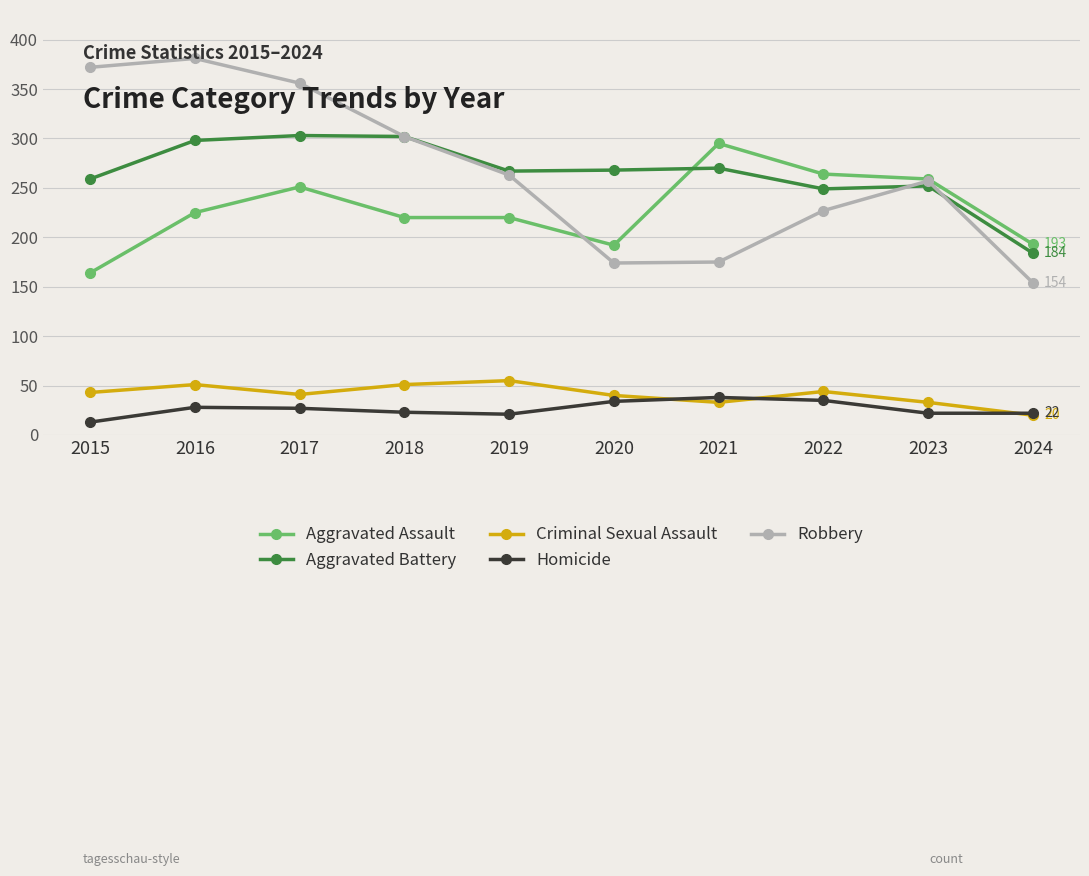

What is the value of the Robbery point at the 7th from the left?

175